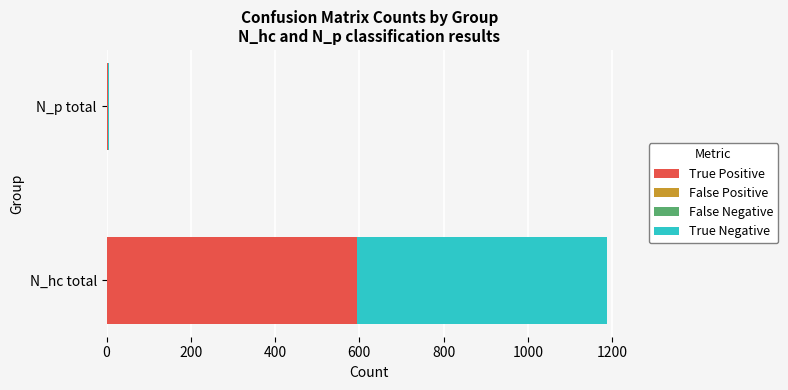

What is the sum of all True Positive values?

597